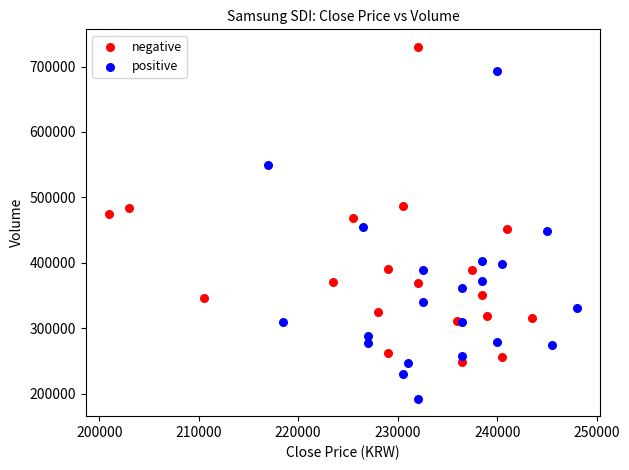

Which series reaches the maximum Y coordinate?

negative